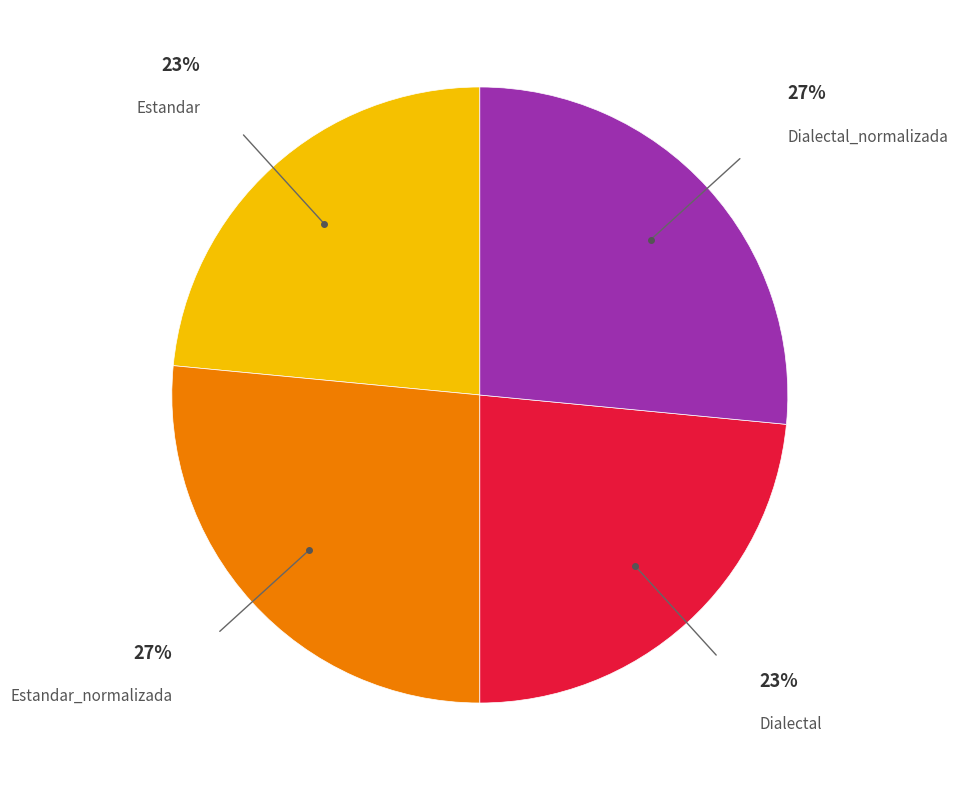

What is the ratio of the value at Estandar to the value at Estandar_normalizada?

0.9